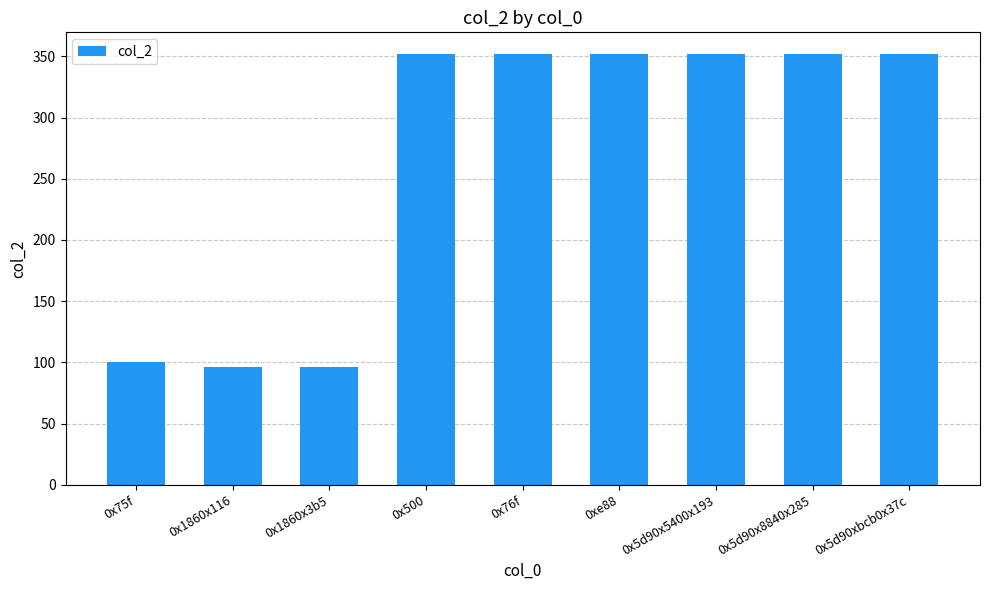

The chart shows a value of 96 at 0x1860x116. True or false?

True